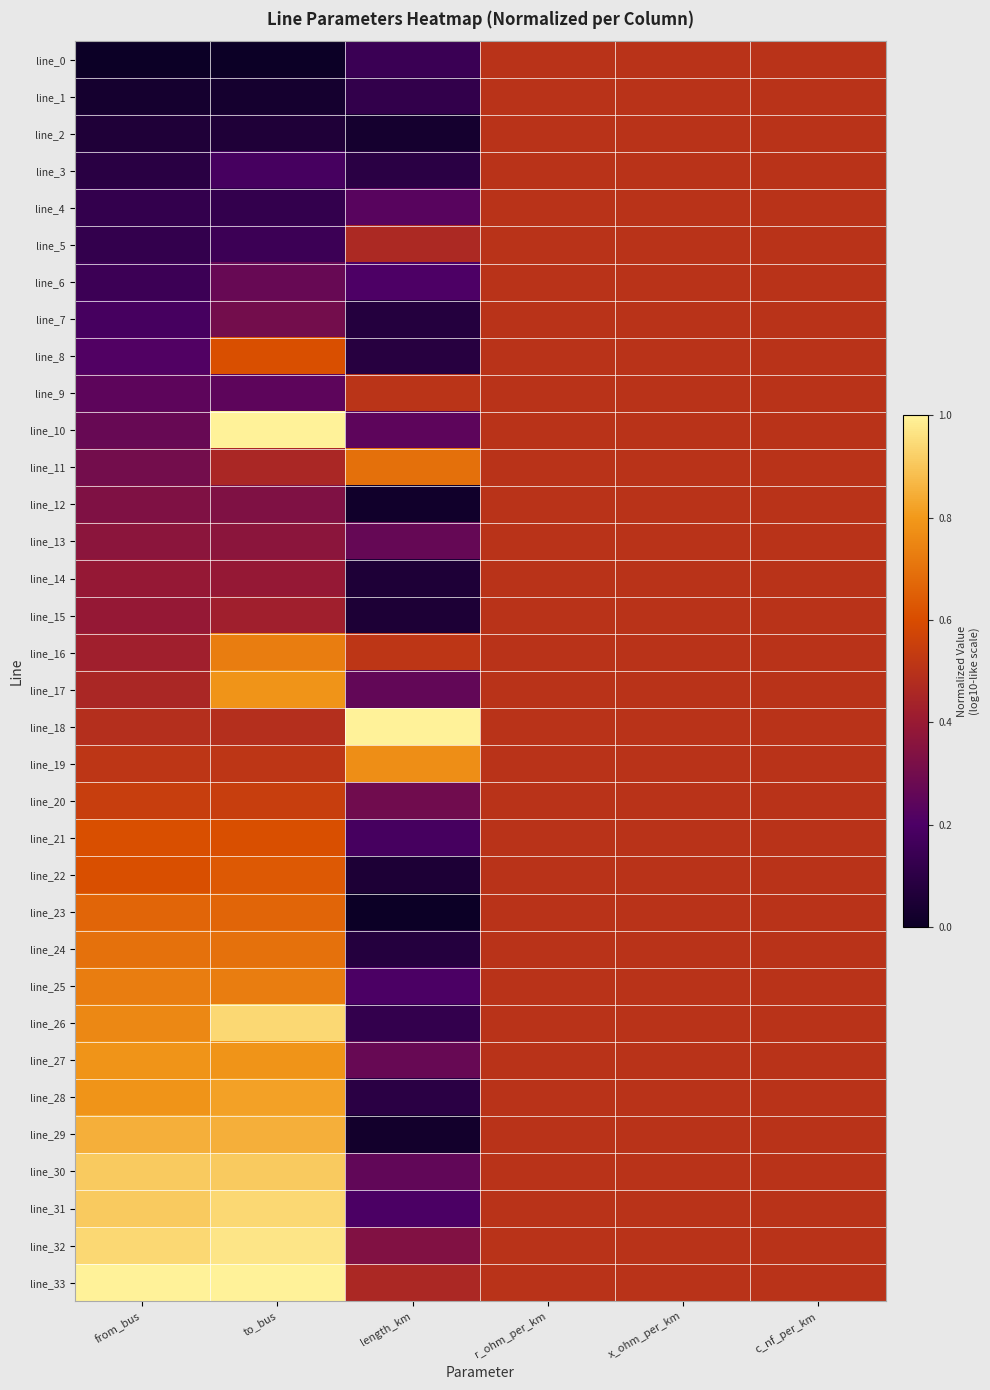

At which category does the chart reach its minimum across all series?

from_bus